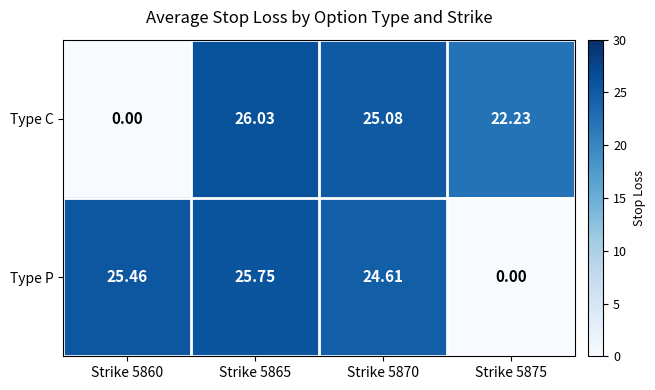

Rank the series by their average value, from lowest to highest.

Type C, Type P